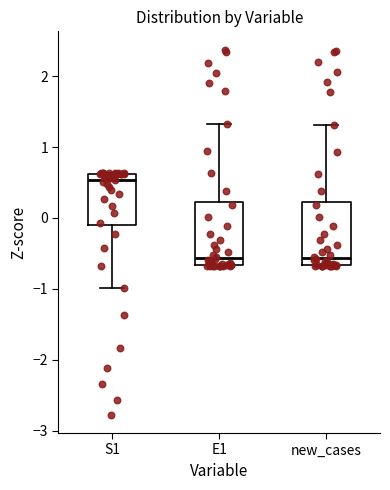

Reading left to right, transcribe this box plot: for each box, give where its median line is, the range the box spans, and where its two whiskers end, as read against the y-axis. The values are not printed on the chart, so give them approximately, as read against the axis.

S1: median 0.5, box -0.1 to 0.6, whiskers -1.0 to 0.6
E1: median -0.6, box -0.7 to 0.2, whiskers -0.7 to 1.3
new_cases: median -0.6, box -0.7 to 0.2, whiskers -0.7 to 1.3